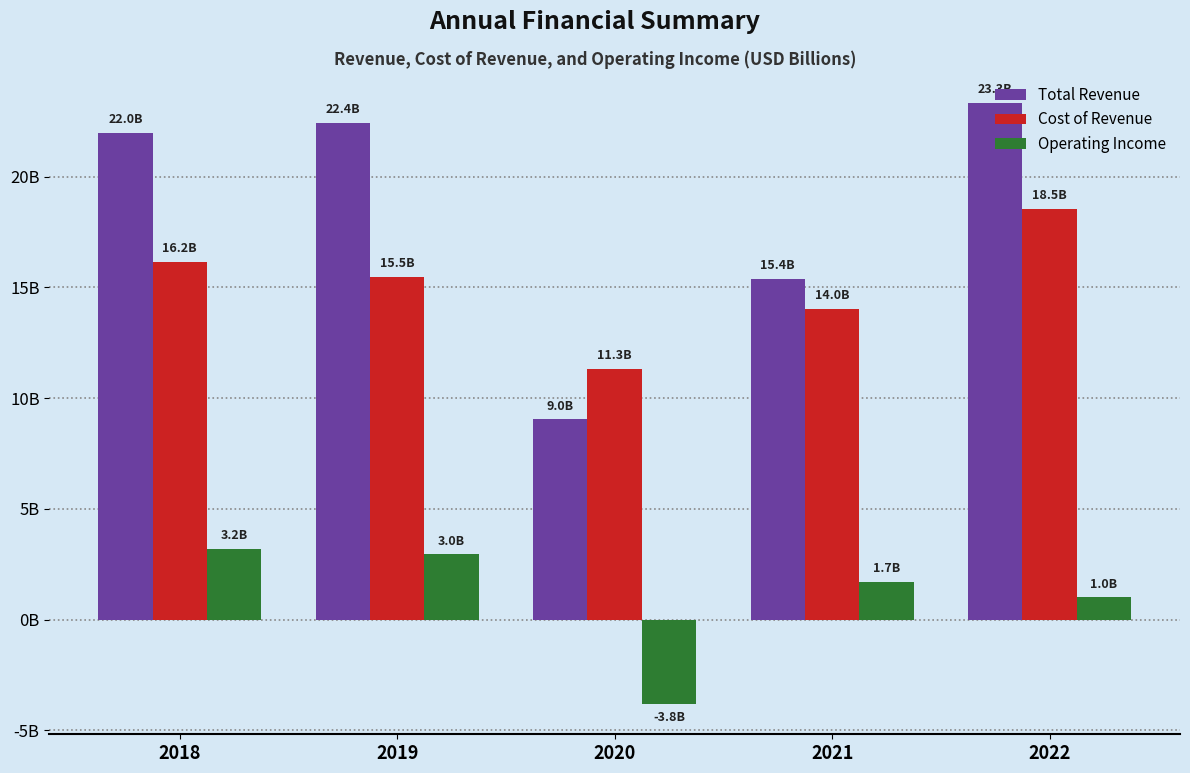

What are all the series names shown in the legend?

Total Revenue, Cost of Revenue, Operating Income